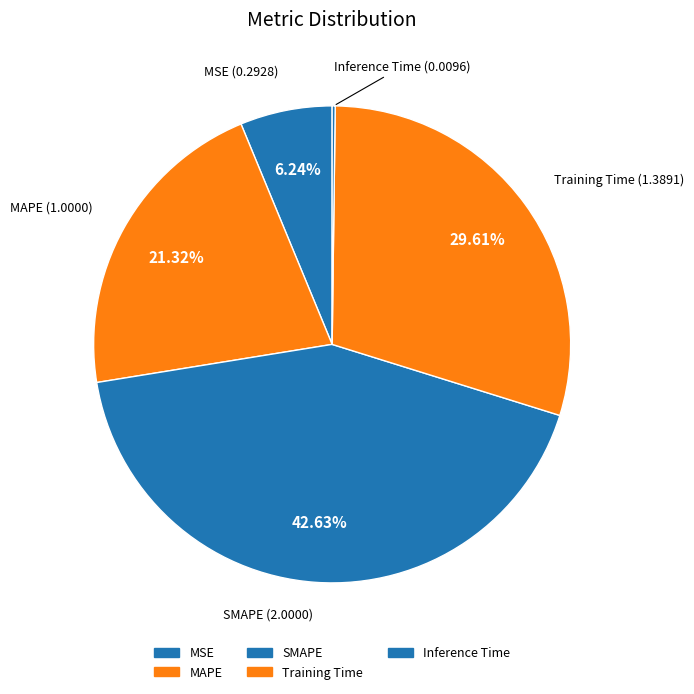

What percentage is NOT represented by Training Time?

70.4%